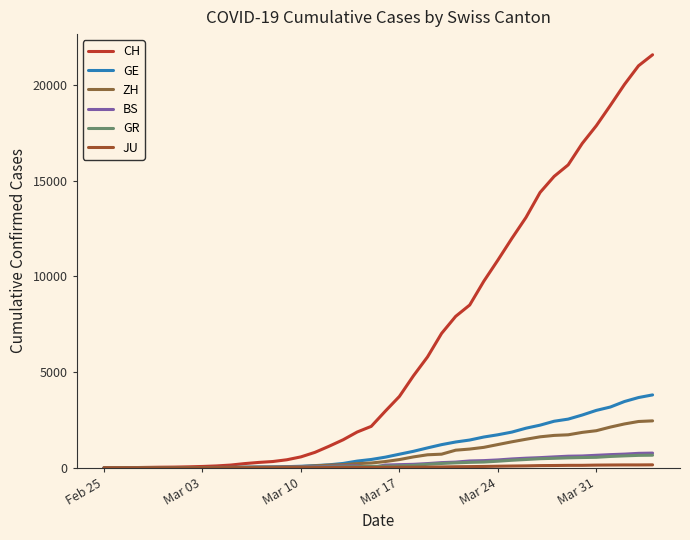

True or false: CH has more than 2 points higher than both neighbors.

False